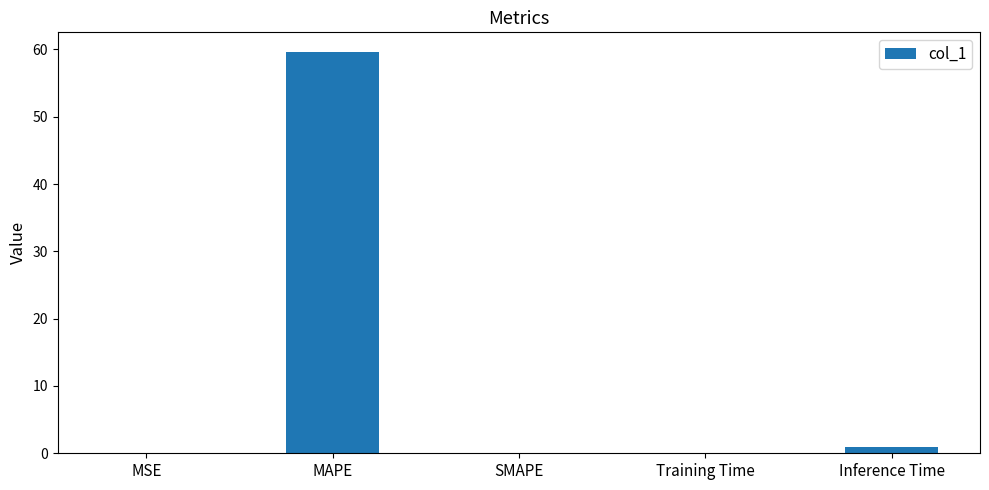

The value at SMAPE is 33.7. True or false?

False